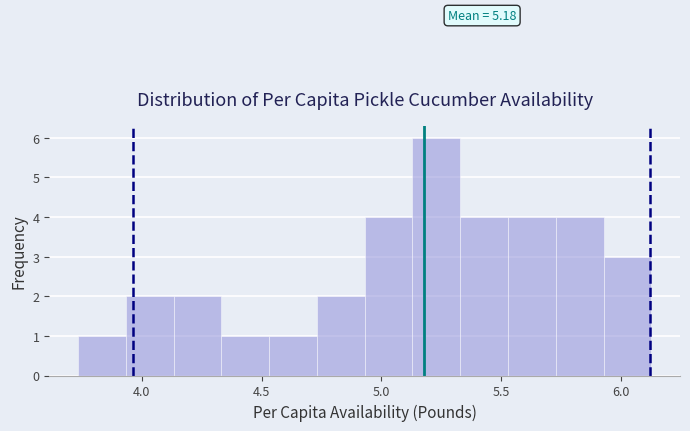

Read against the x-axis, roughly where is the centre of the tallest bar?

5.25